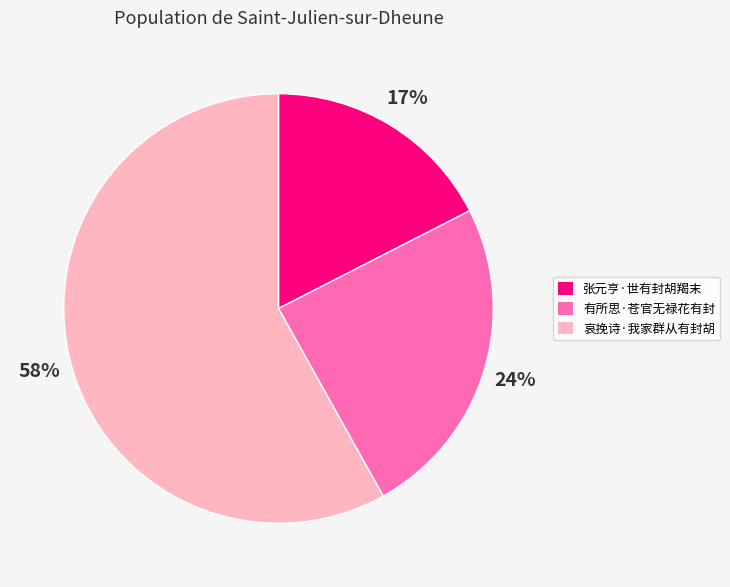

To the nearest percent, what is the difference between the largest and smallest slice percentages?

41%